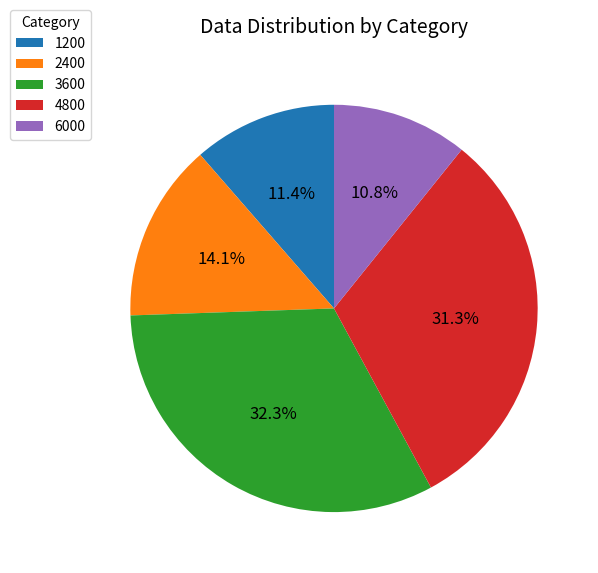

Count the number of slices in the pie.

5